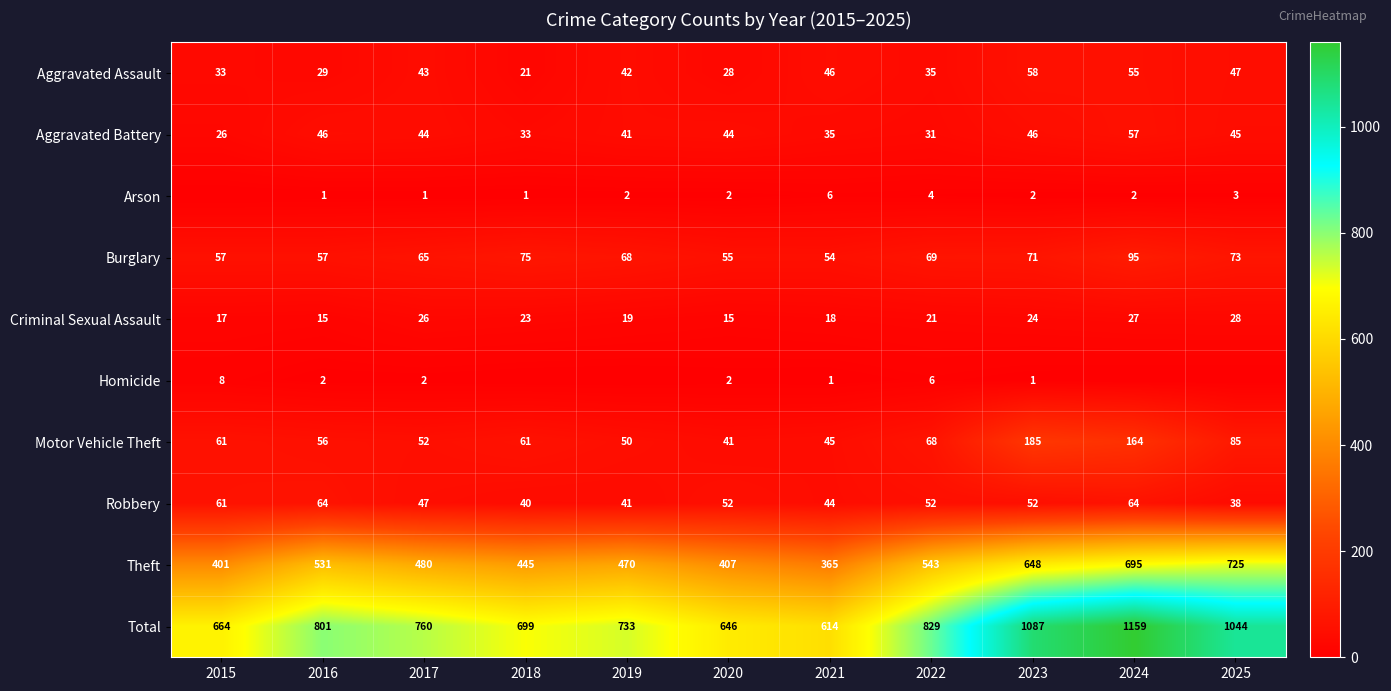

What is the approximate value of Burglary at 2019?

68